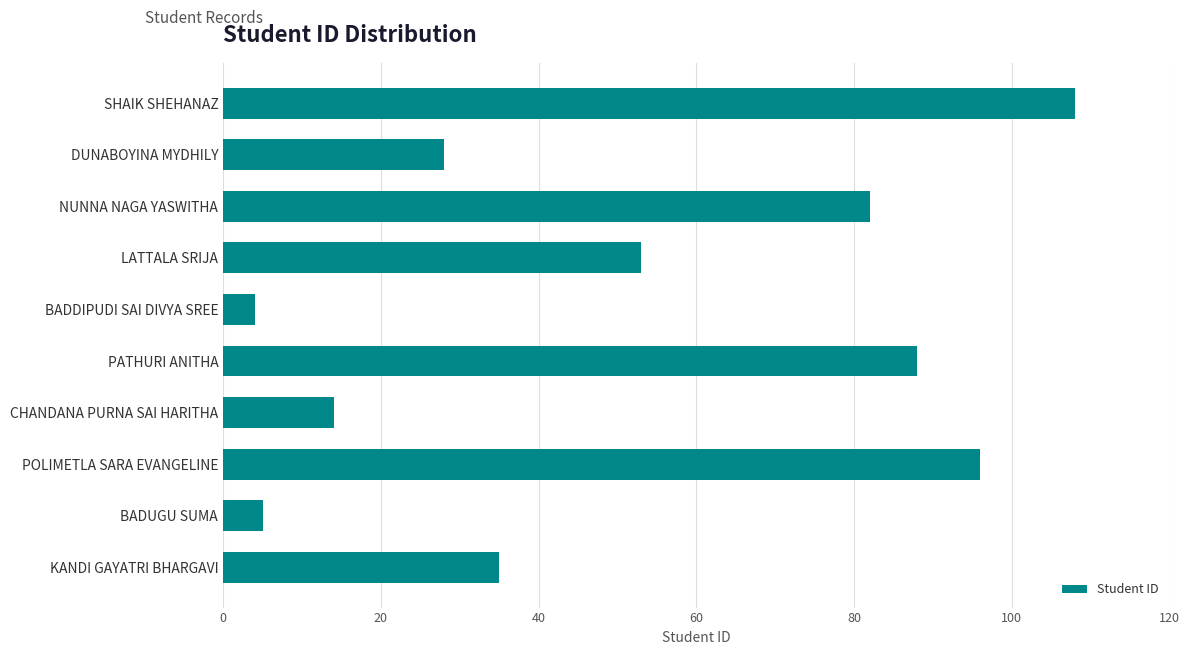

Does the chart contain stacked bars?

No